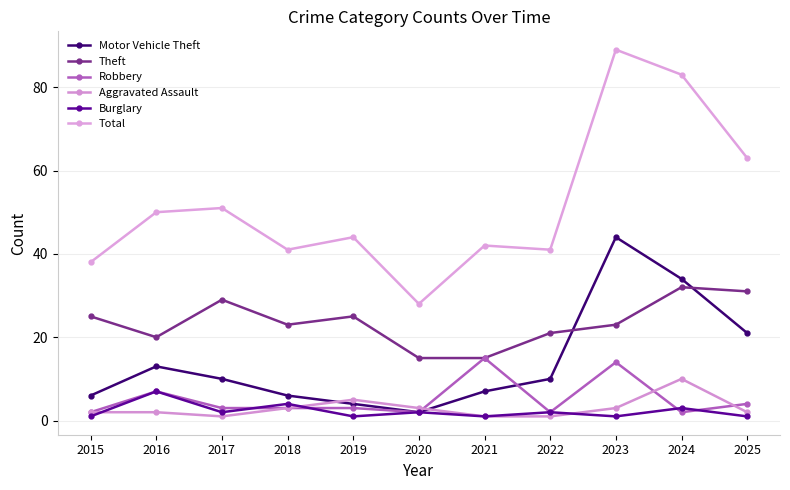

Which label corresponds to the largest value in the chart?

2023